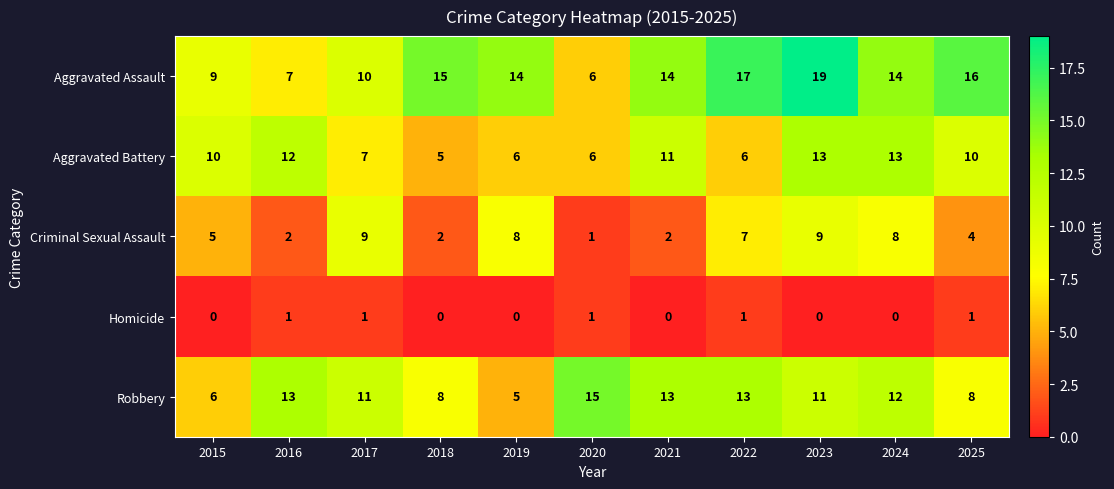

True or false: Robbery has a value of 13 at 2021.

True